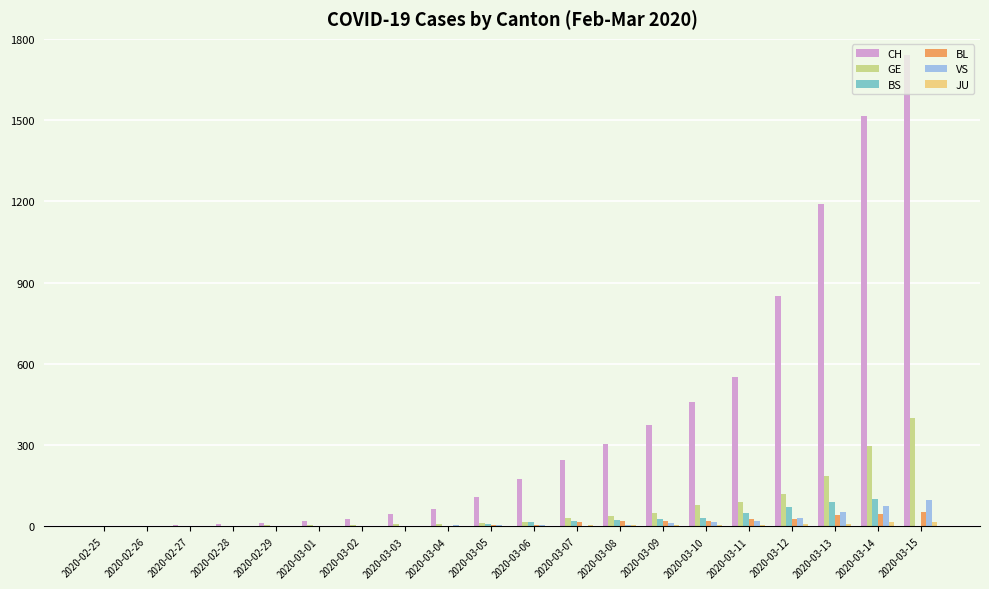

What is the sum of all BS values?

454